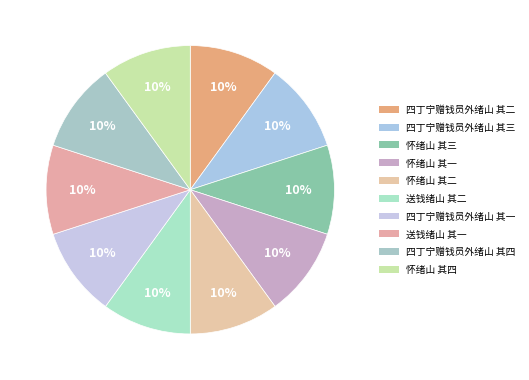

Count the number of slices in the pie.

10